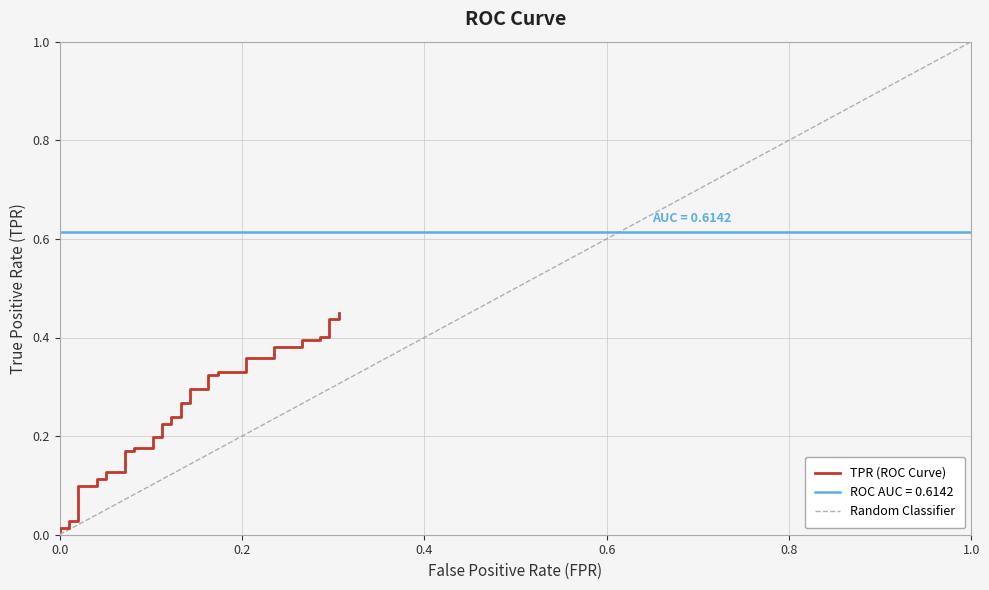

Is this an area chart (filled region under the line)?

No